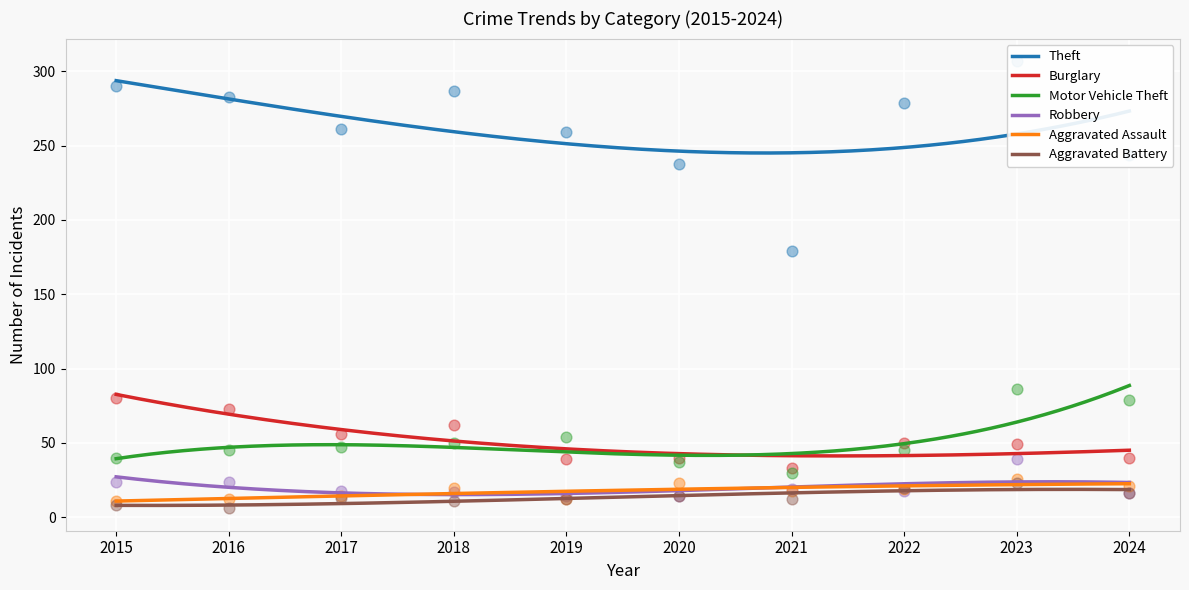

What are all the series names shown in the legend?

Theft, Burglary, Motor Vehicle Theft, Robbery, Aggravated Assault, Aggravated Battery